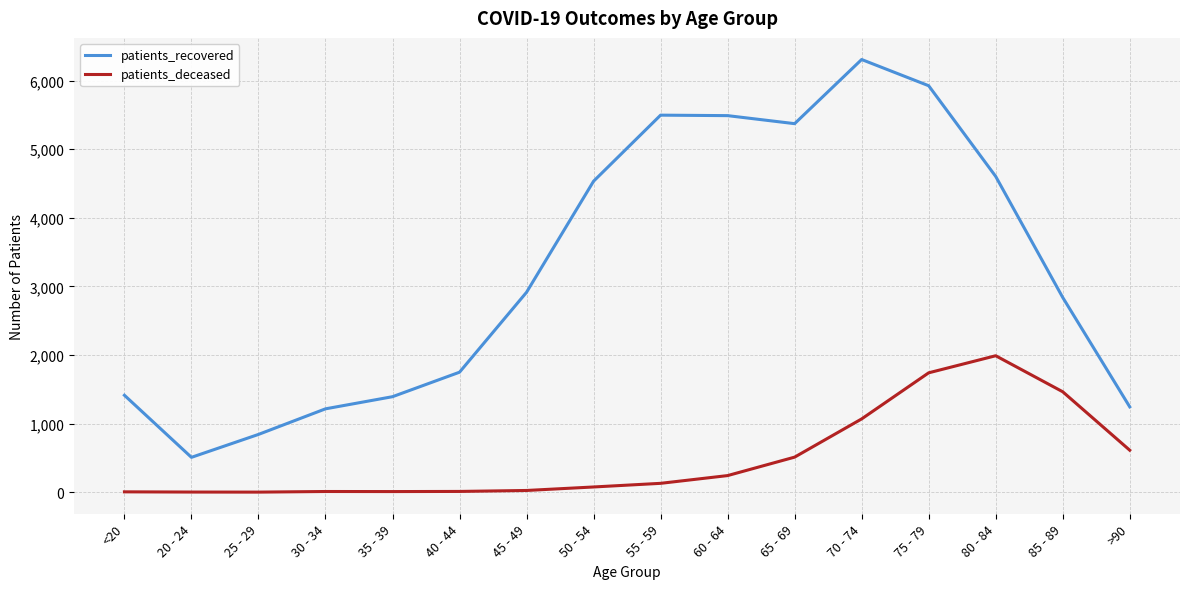

Rank the series by their average value, from highest to lowest.

patients_recovered, patients_deceased